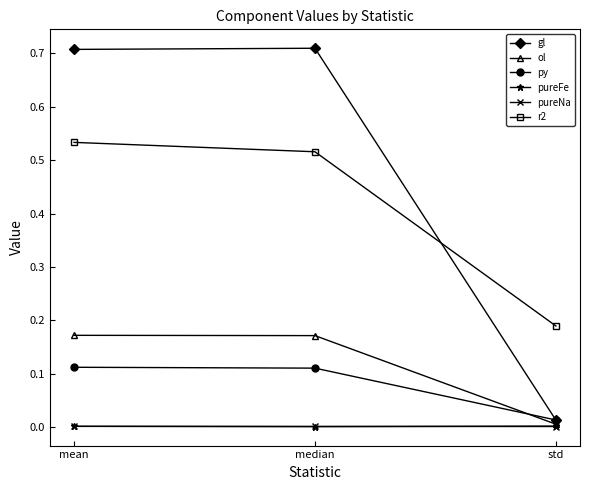

What is the label of the 2nd point from the right?

median